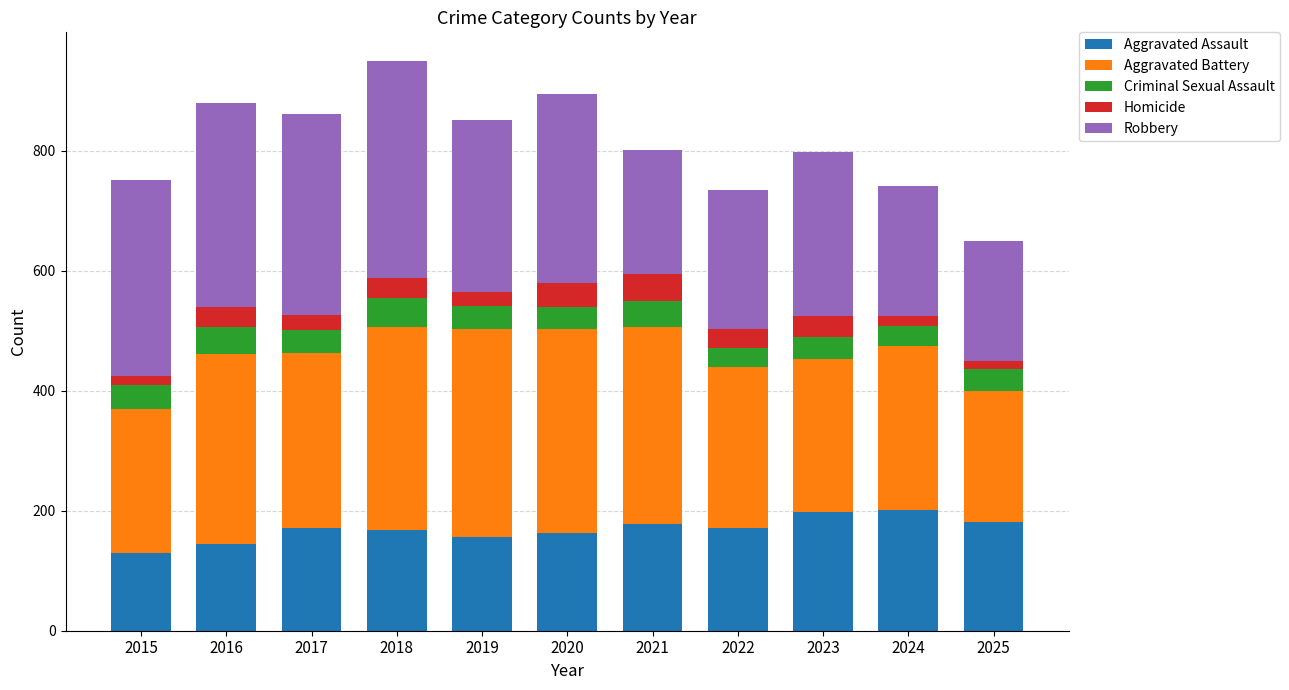

What is the difference between the second highest and minimum values in the Aggravated Assault series?

69